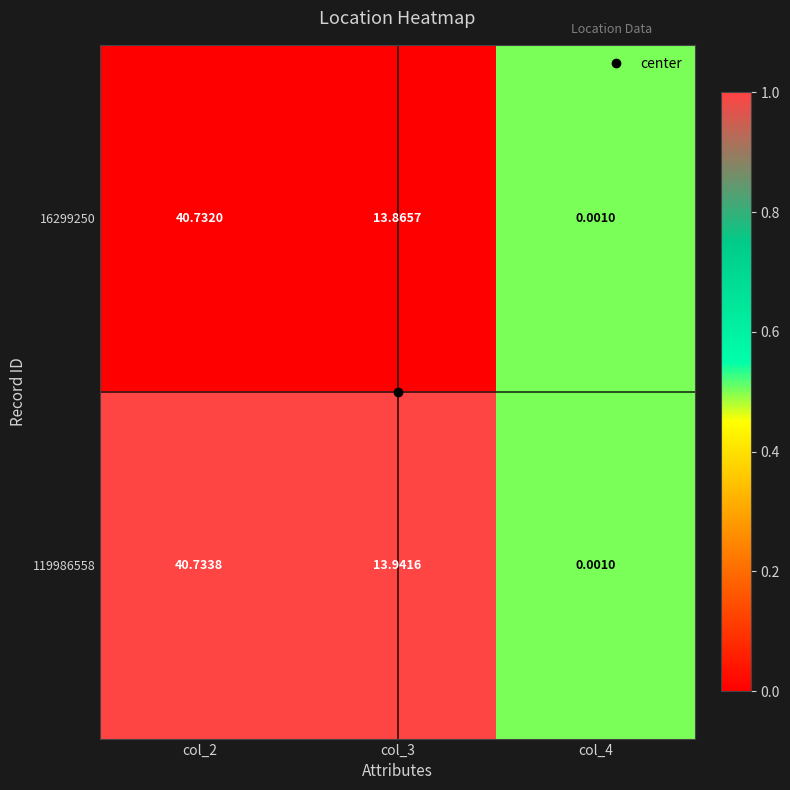

Is the value of 16299250 at col_3 greater than the value of 119986558 at col_4?

Yes